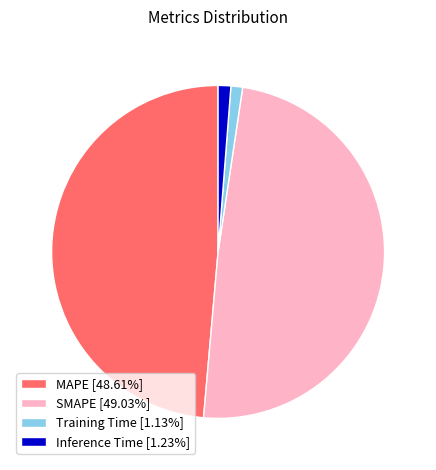

Is there a majority slice in this chart?

No